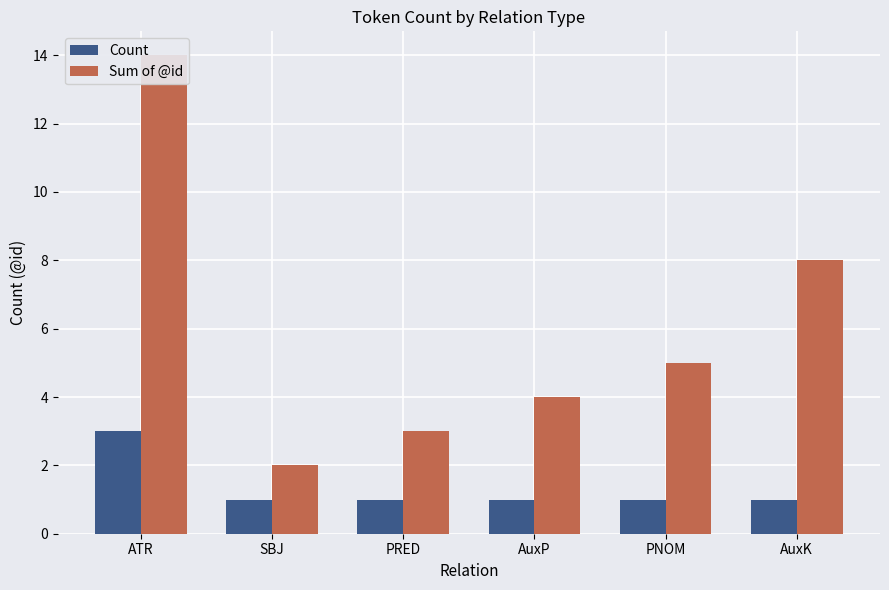

Reading right to left, list all the values displayed in this chart.

Count: 1	1	1	1	1	3
Sum of @id: 8	5	4	3	2	14